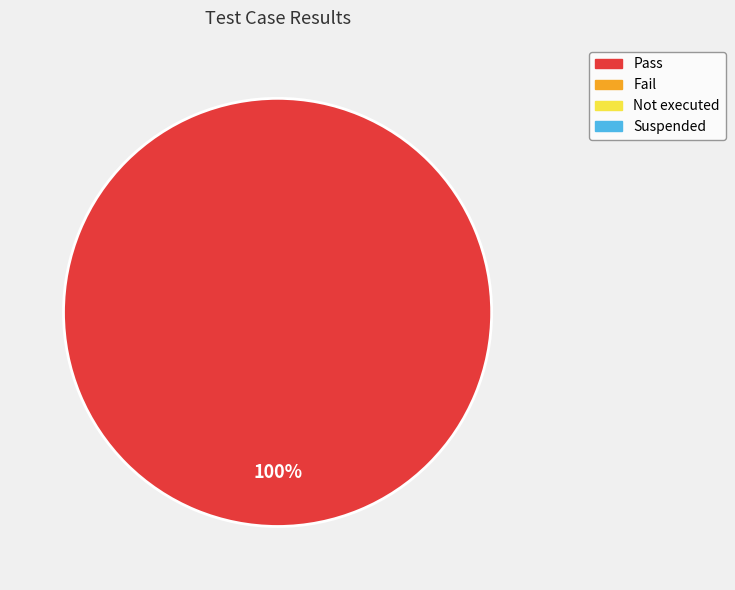

Is there any slice that represents more than half of the pie?

Yes